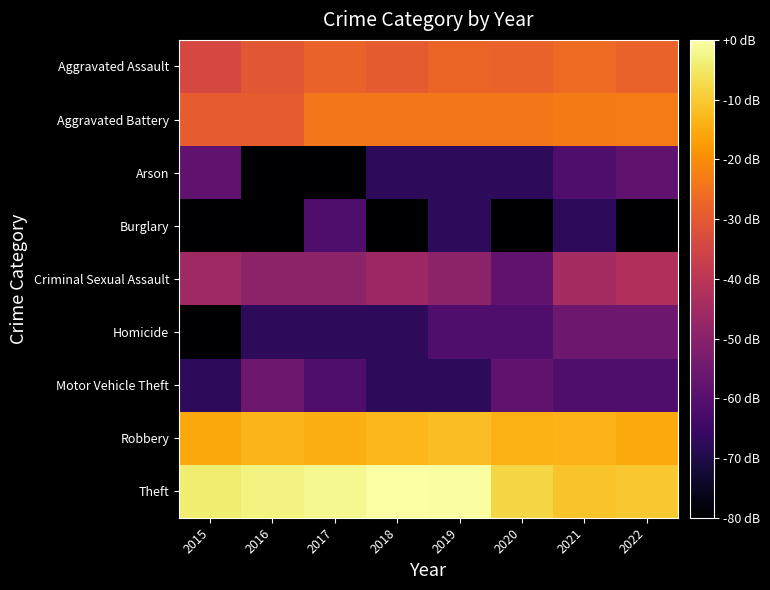

Reading right to left, transcribe all the data shown in this chart.

Aggravated Assault: 2022=-28.0	2021=-26.6	2020=-27.9	2019=-27.6	2018=-29.7	2017=-27.8	2016=-30.4	2015=-34.1
Aggravated Battery: 2022=-23.0	2021=-23.1	2020=-23.9	2019=-24.0	2018=-23.8	2017=-24.3	2016=-29.1	2015=-29.1
Arson: 2022=-57.8	2021=-61.4	2020=-67.4	2019=-67.4	2018=-67.4	2017=-80.0	2016=-80.0	2015=-57.8
Burglary: 2022=-80.0	2021=-67.4	2020=-80.0	2019=-67.4	2018=-80.0	2017=-61.4	2016=-80.0	2015=-80.0
Criminal Sexual Assault: 2022=-42.8	2021=-44.5	2020=-57.8	2019=-49.3	2018=-46.6	2017=-49.3	2016=-49.3	2015=-45.8
Homicide: 2022=-55.3	2021=-55.3	2020=-61.4	2019=-61.4	2018=-67.4	2017=-67.4	2016=-67.4	2015=-80.0
Motor Vehicle Theft: 2022=-61.4	2021=-61.4	2020=-57.8	2019=-67.4	2018=-67.4	2017=-61.4	2016=-55.3	2015=-67.4
Robbery: 2022=-15.0	2021=-13.7	2020=-14.3	2019=-12.0	2018=-13.1	2017=-14.4	2016=-13.2	2015=-15.5
Theft: 2022=-10.5	2021=-11.2	2020=-8.0	2019=-0.4	2018=0.0	2017=-1.8	2016=-2.9	2015=-4.3